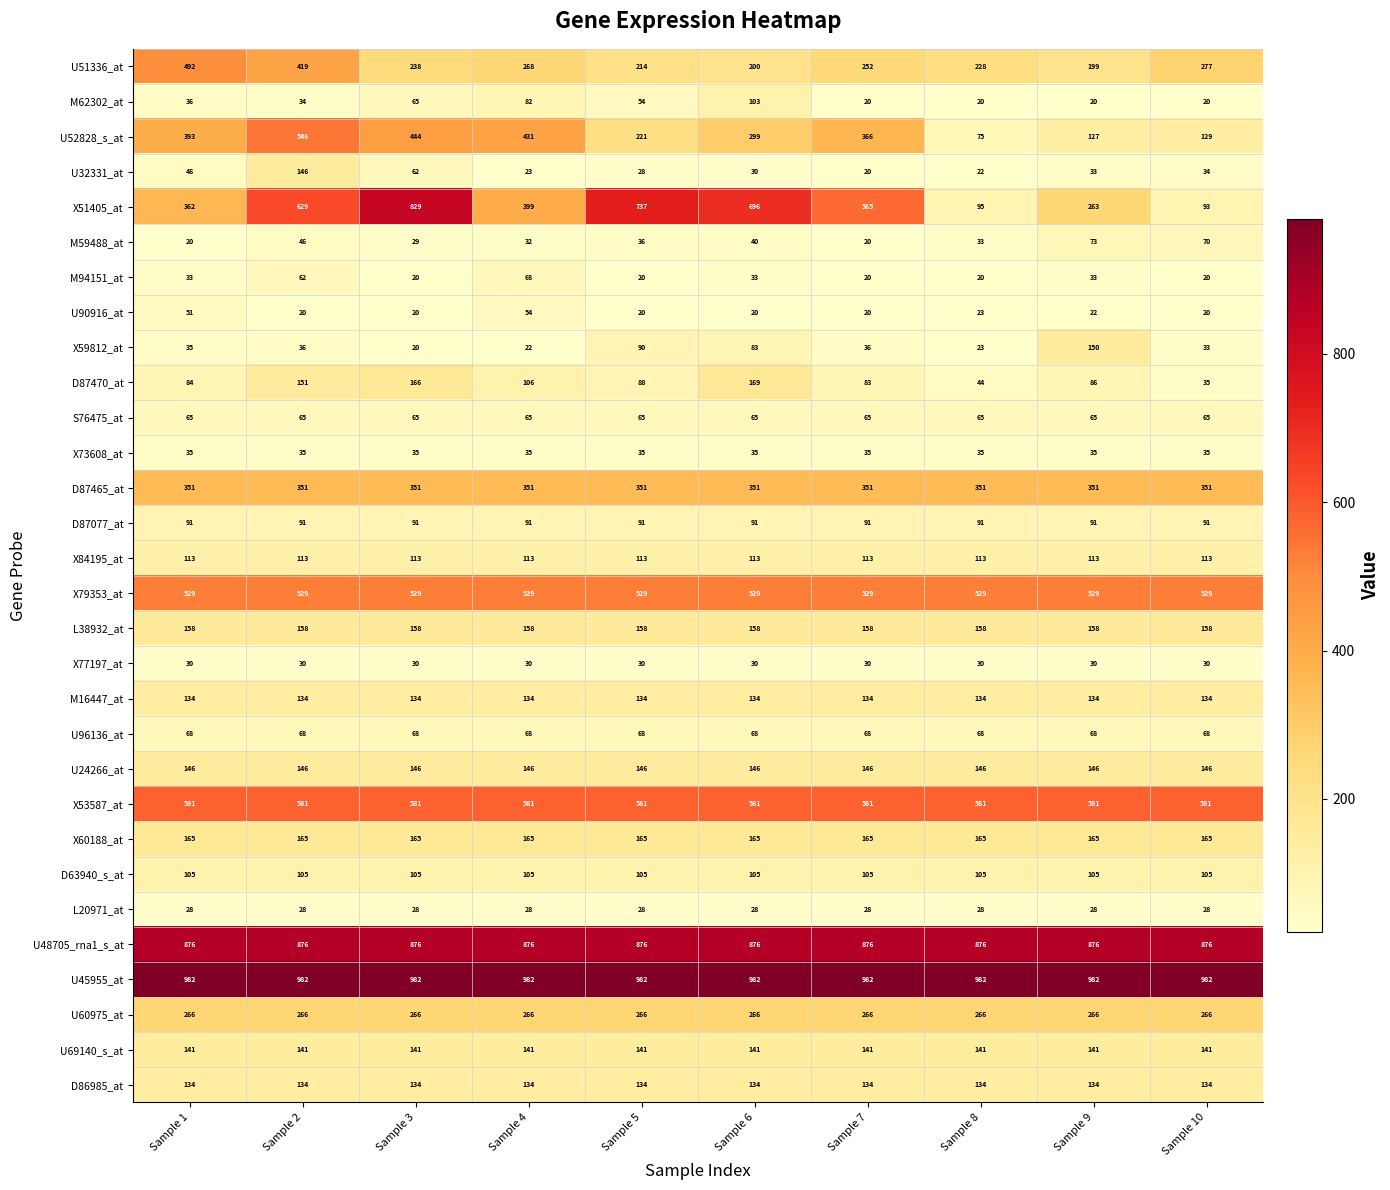

Which series has the widest spread of values?

X51405_at